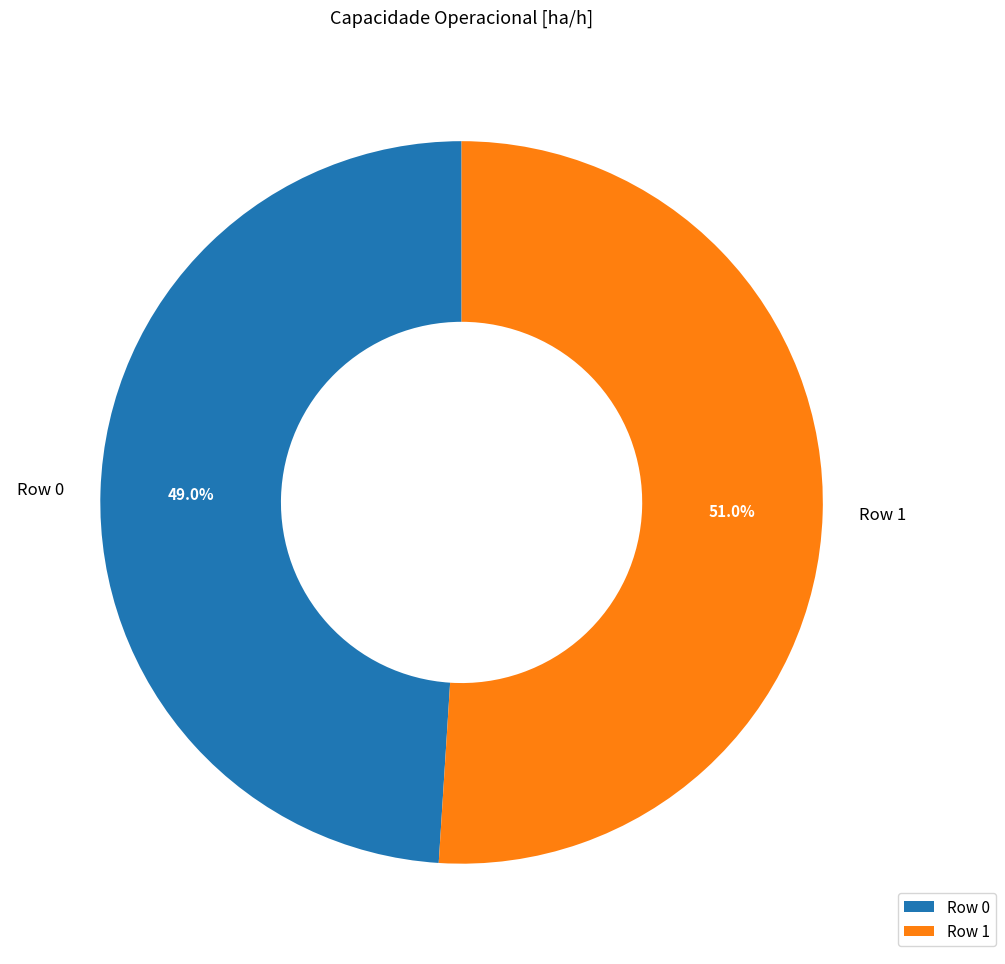

Do Row 1 and Row 0 together represent more than half of the pie?

Yes